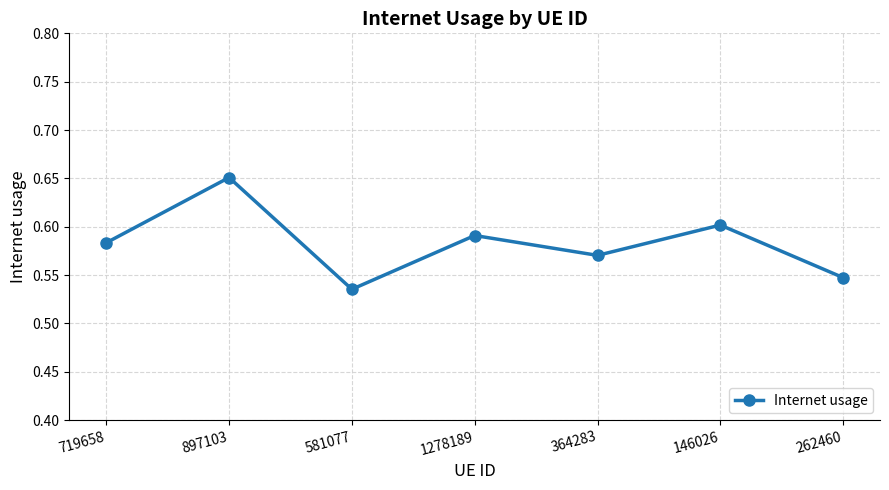

Which label corresponds to the smallest value in the chart?

581077